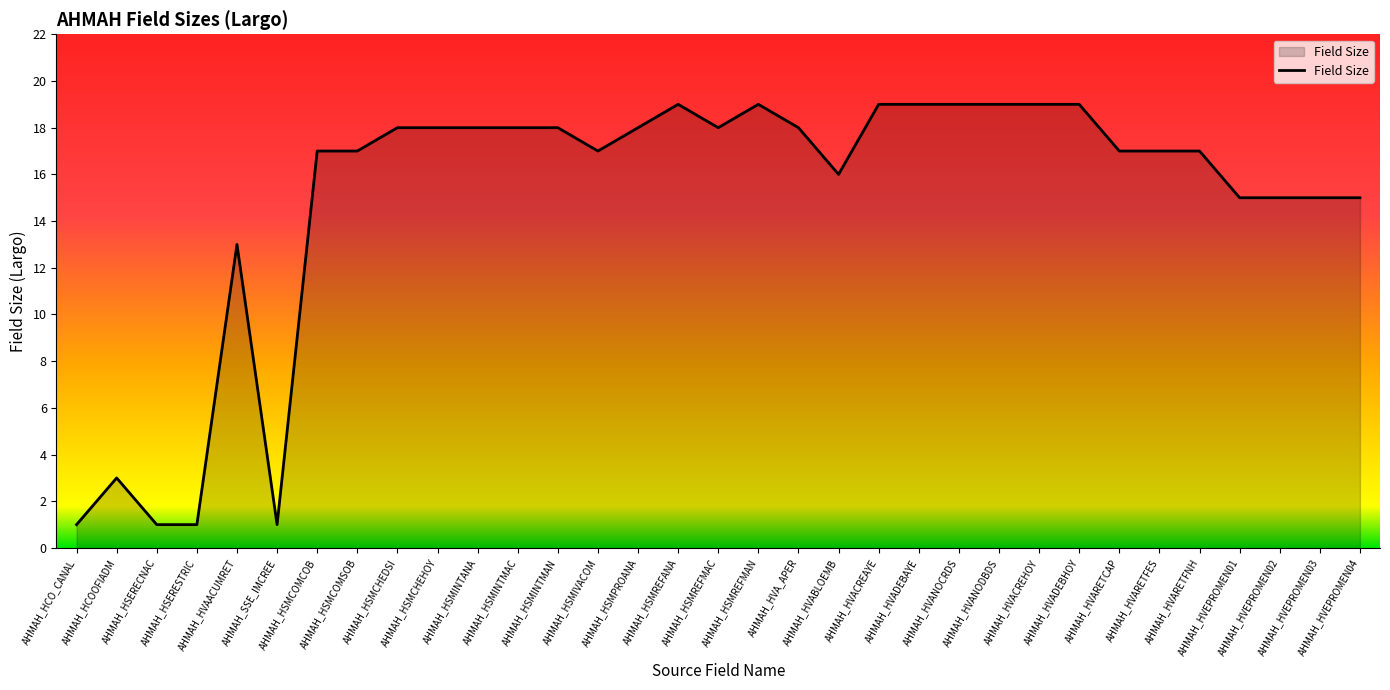

What is the difference between the maximum and minimum values?

18